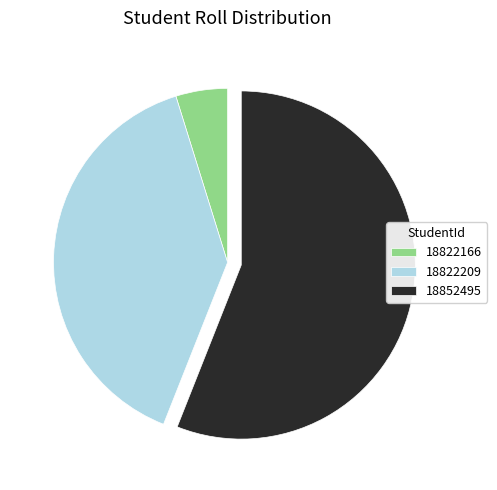

Do 18822209 and 18852495 together represent more than half of the pie?

Yes